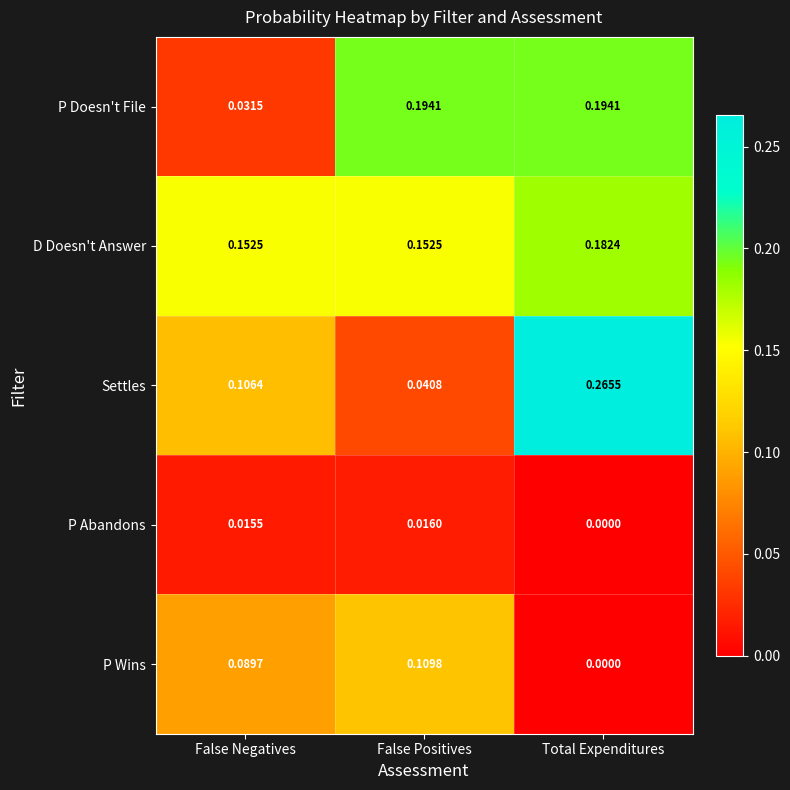

Rank the series at False Negatives from lowest to highest value.

P Abandons, P Doesn't File, P Wins, Settles, D Doesn't Answer